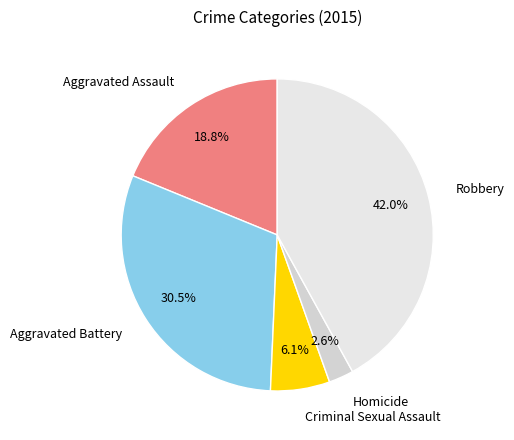

Which category has the biggest portion of the pie?

Robbery